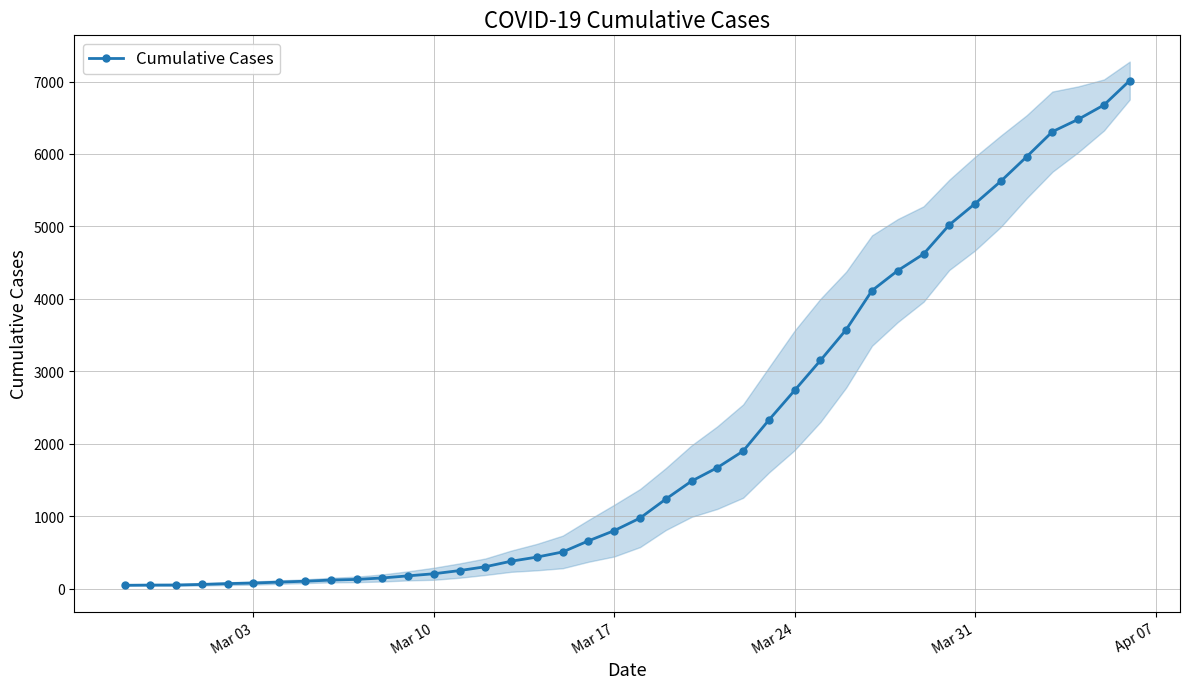

How many lines are shown in the chart?

1